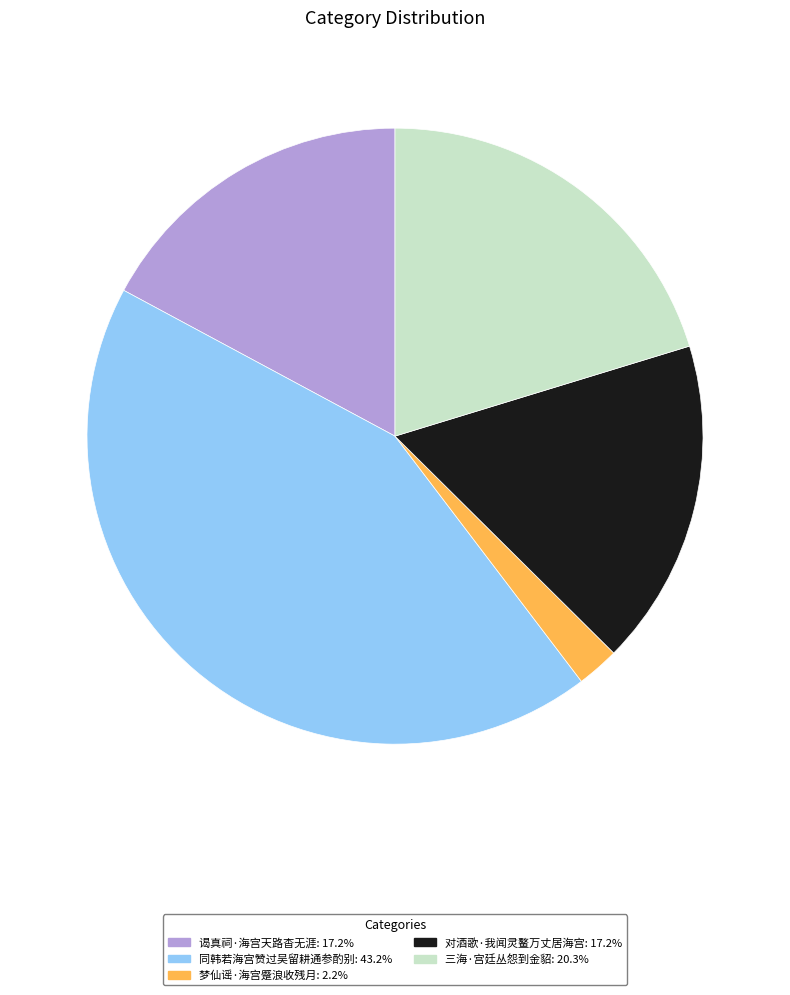

Combined, do 谒真祠·海宫天路杳无涯: 17.2% and 三海·宫廷丛怨到金貂: 20.3% account for over 50%?

No